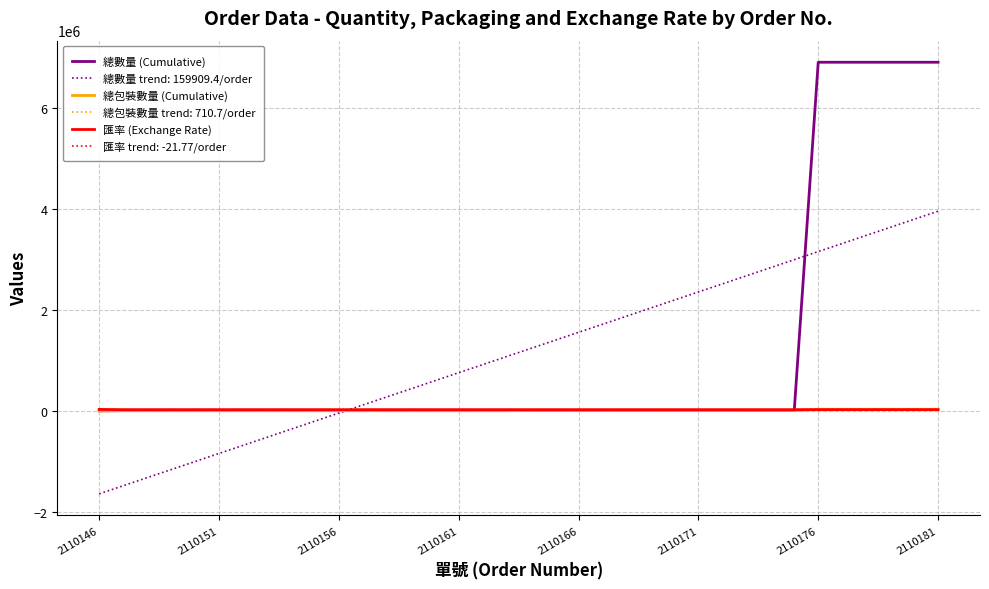

Which series has the widest spread of values?

總數量 (Cumulative)